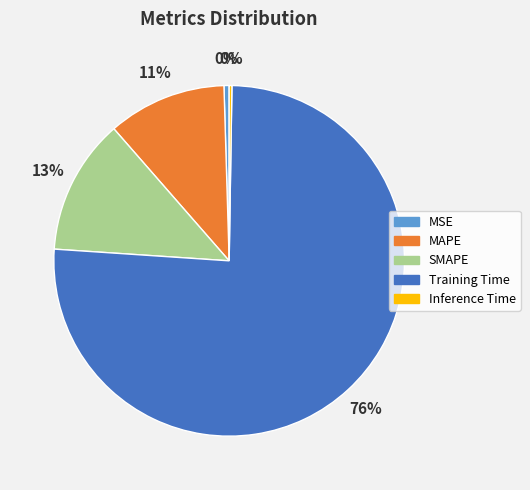

Which has a higher value, SMAPE or MSE?

SMAPE